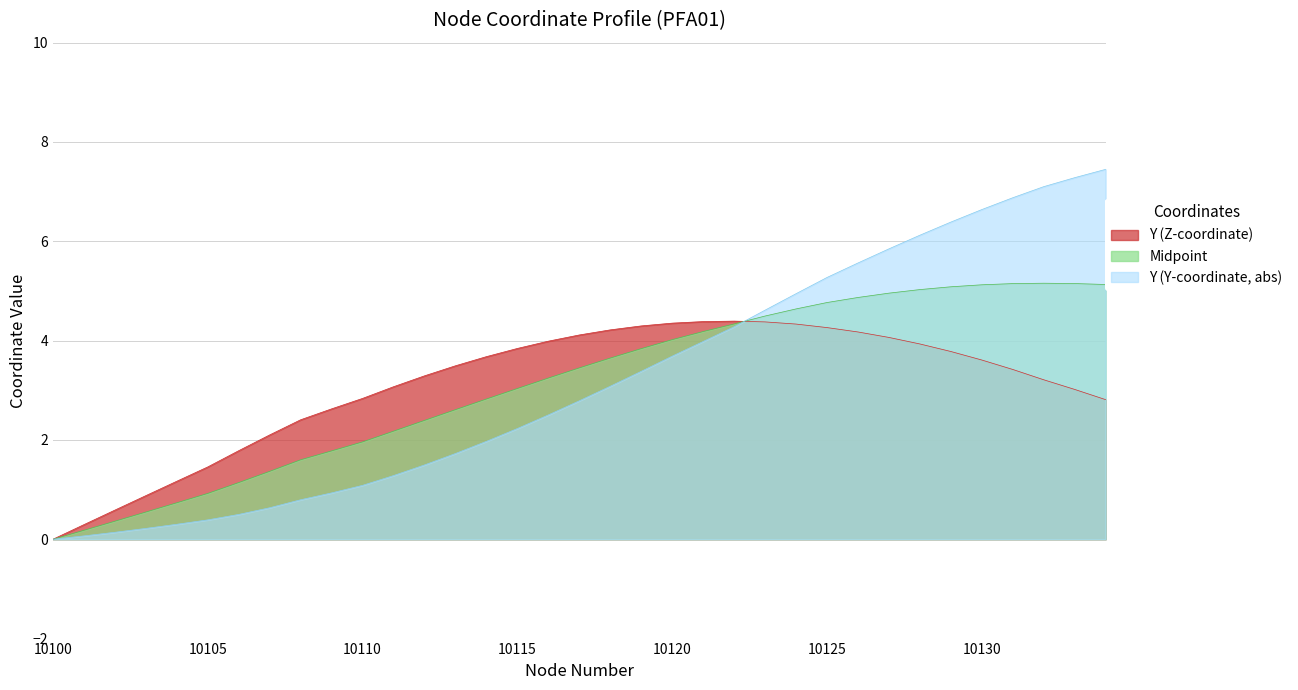

True or false: Y (Y-coordinate, abs) and Midpoint intersect in this chart.

True